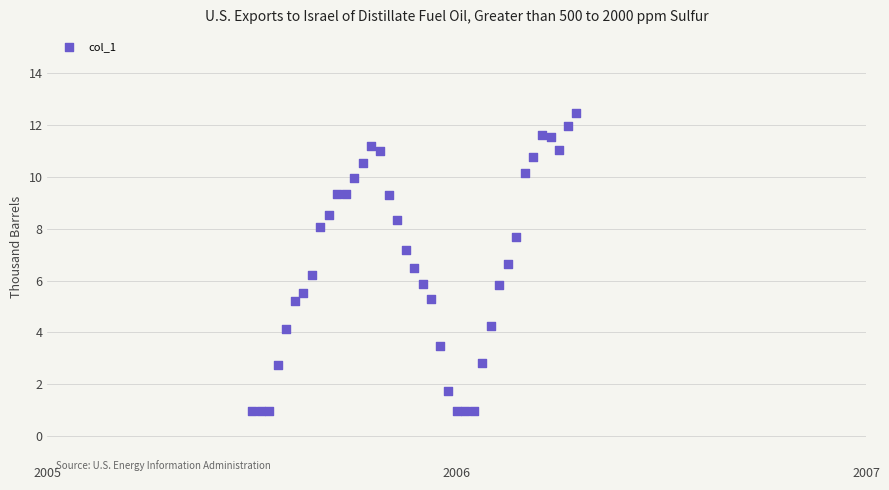

What is the range of X values (max minus min)?

38.0